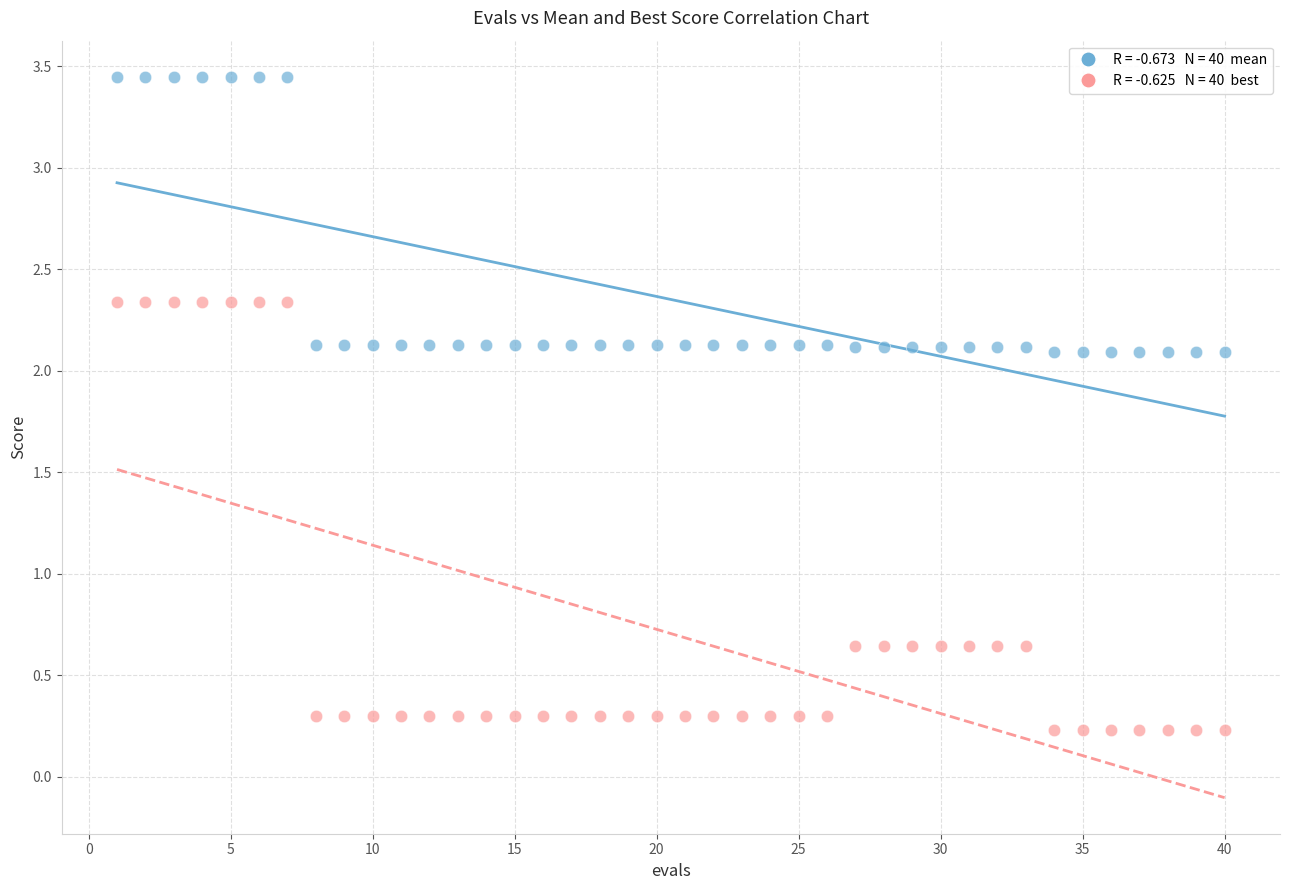

Across all data points, what is the range of Y values (max minus min)?

3.2